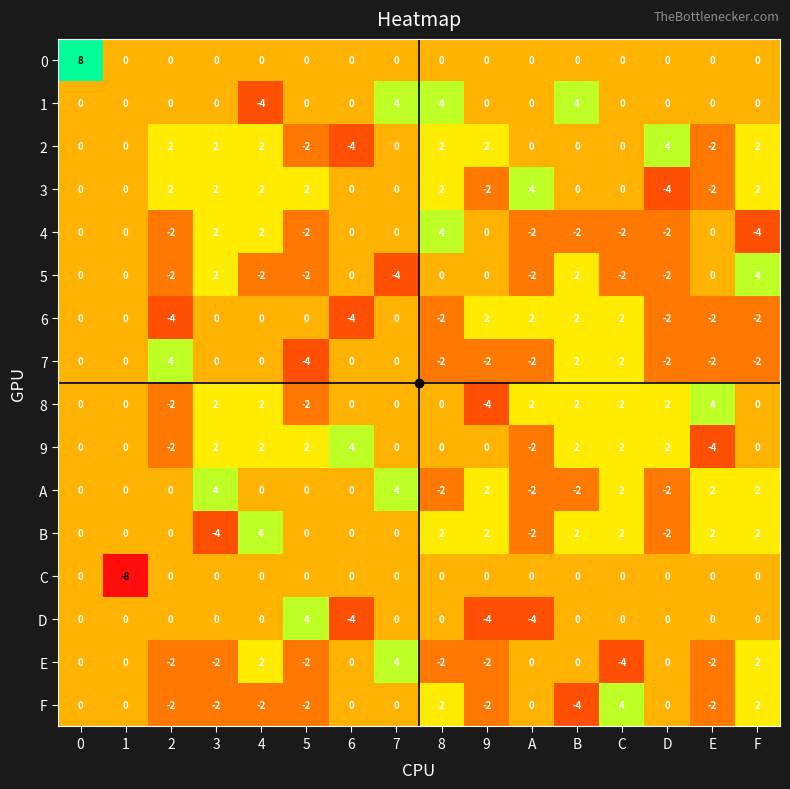

The 3 series shows 4 at 0. True or false?

False